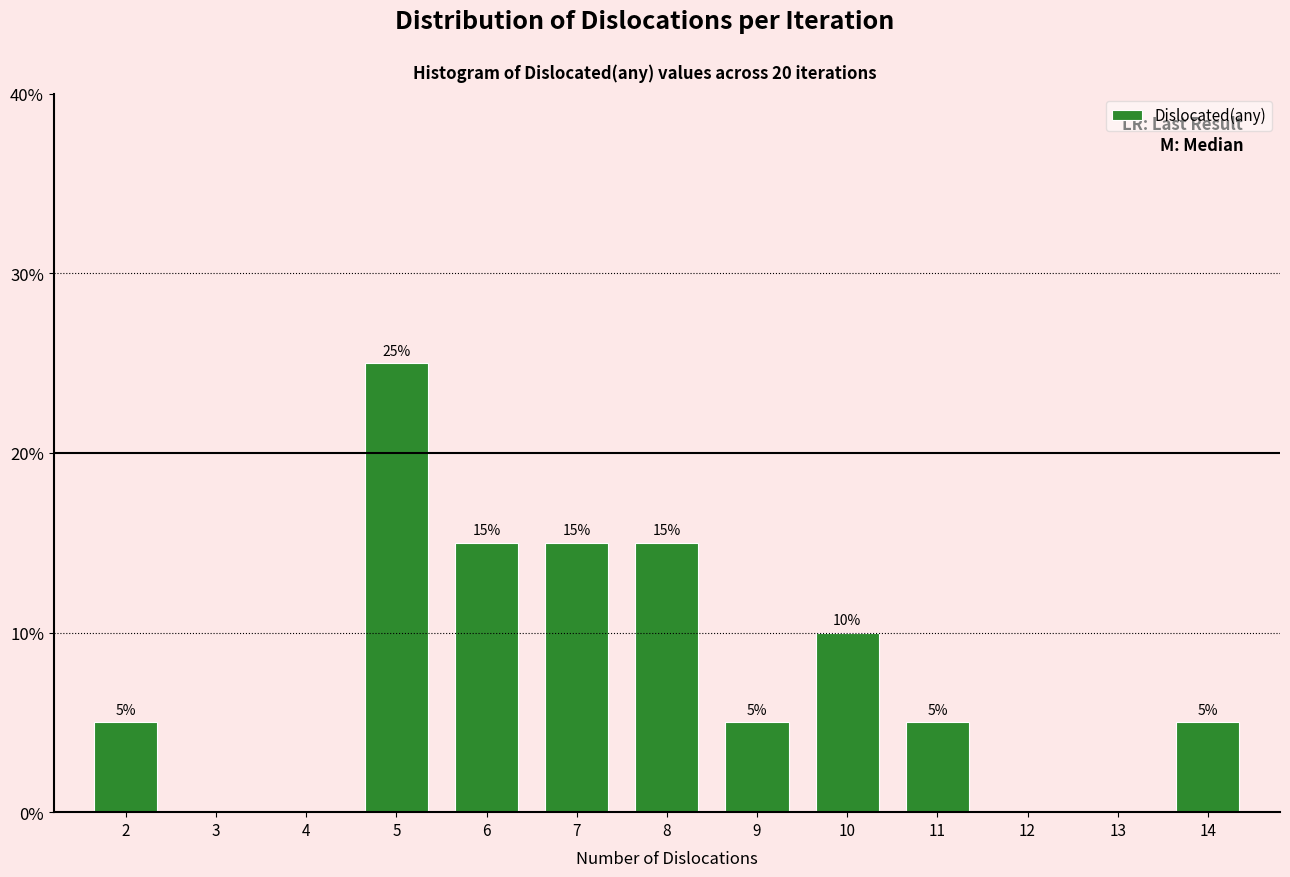

Reading left to right, what are all the values shown in this chart?

2=5	3=0	4=0	5=25	6=15	7=15	8=15	9=5	10=10	11=5	12=0	13=0	14=5